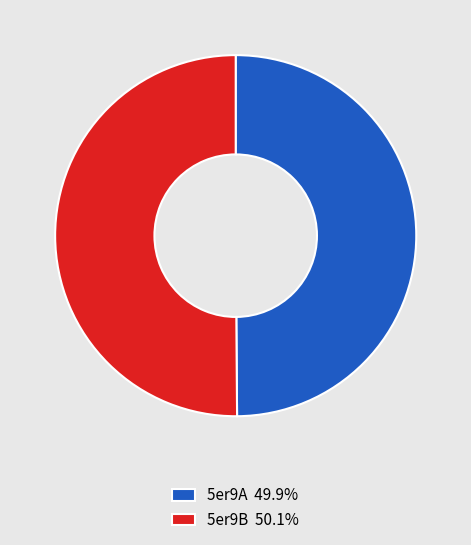

How many segments does this pie chart have?

2